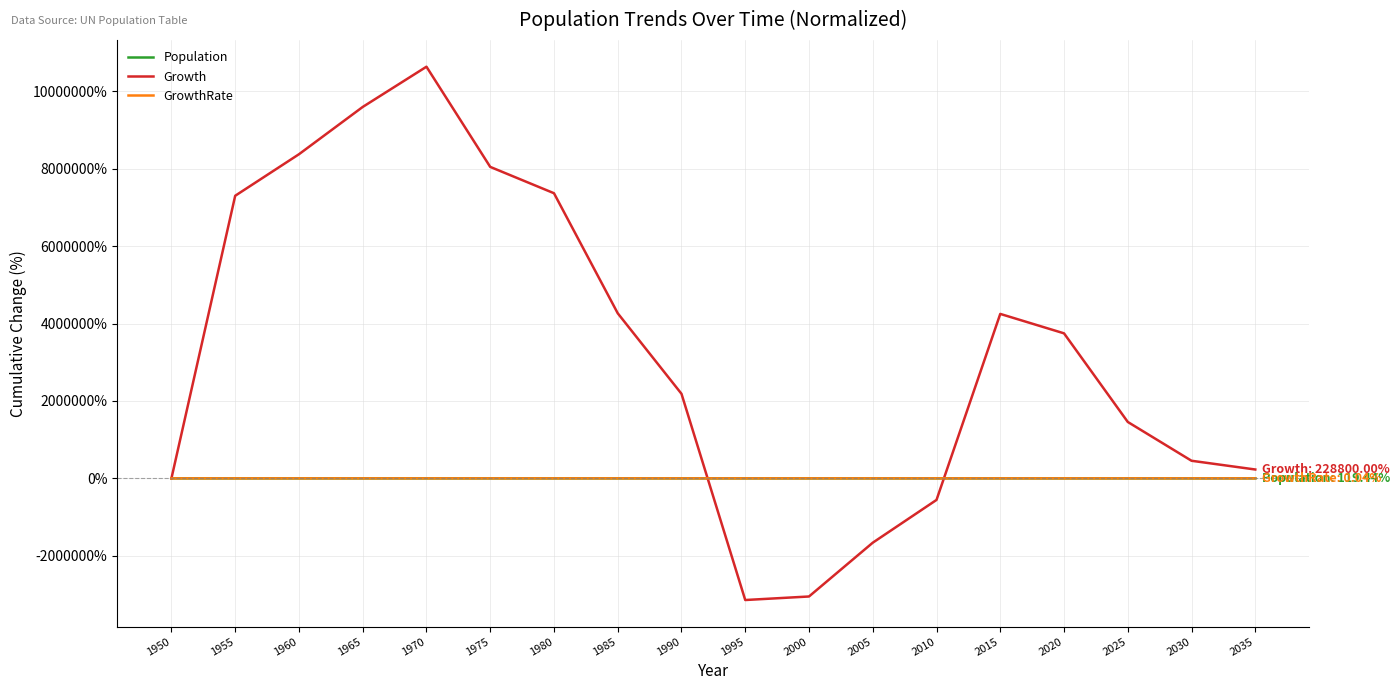

Which series has the widest spread of values?

Growth